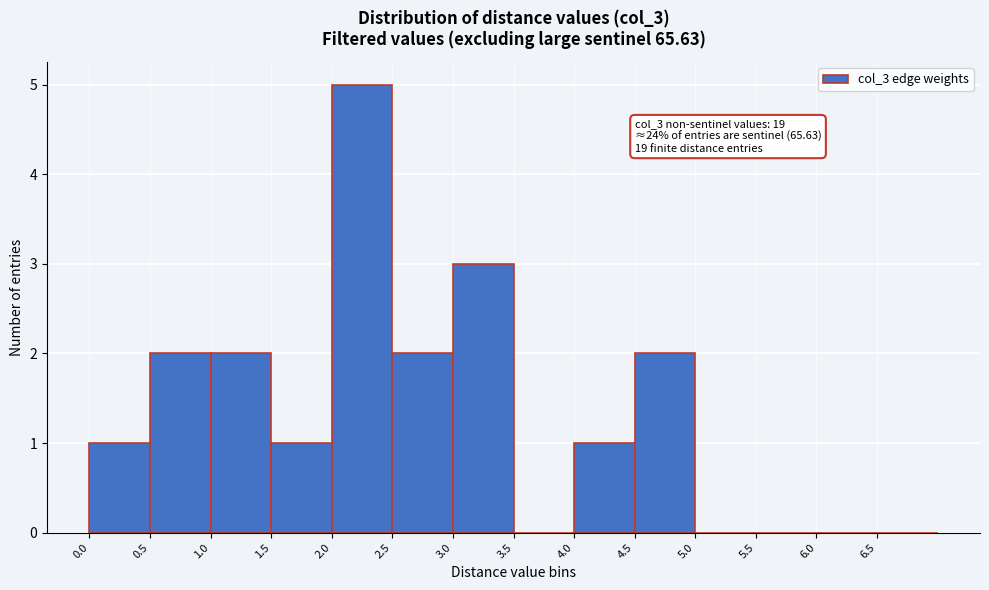

Over which range of the x-axis is the bar tallest?

2.0 to 2.5